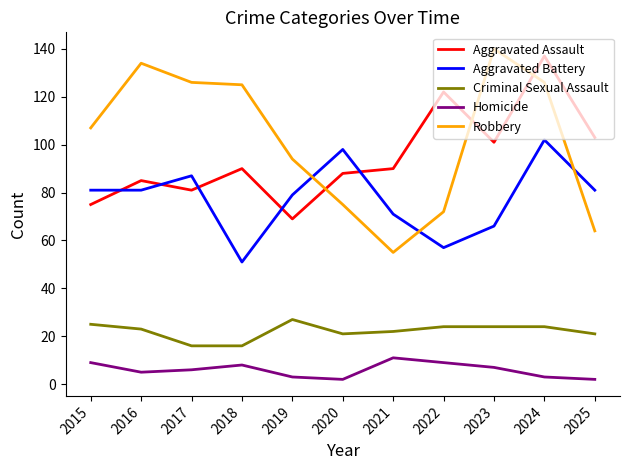

What is the sum of the Homicide values at 2019 and 2016?

8